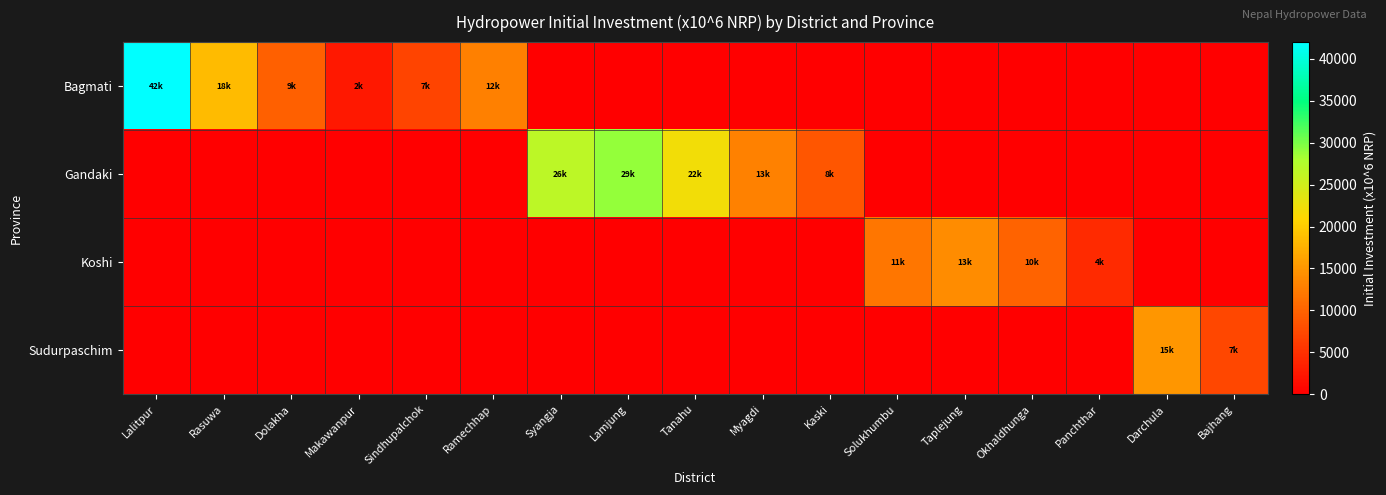

At which category is the sum across all series the highest?

Lalitpur